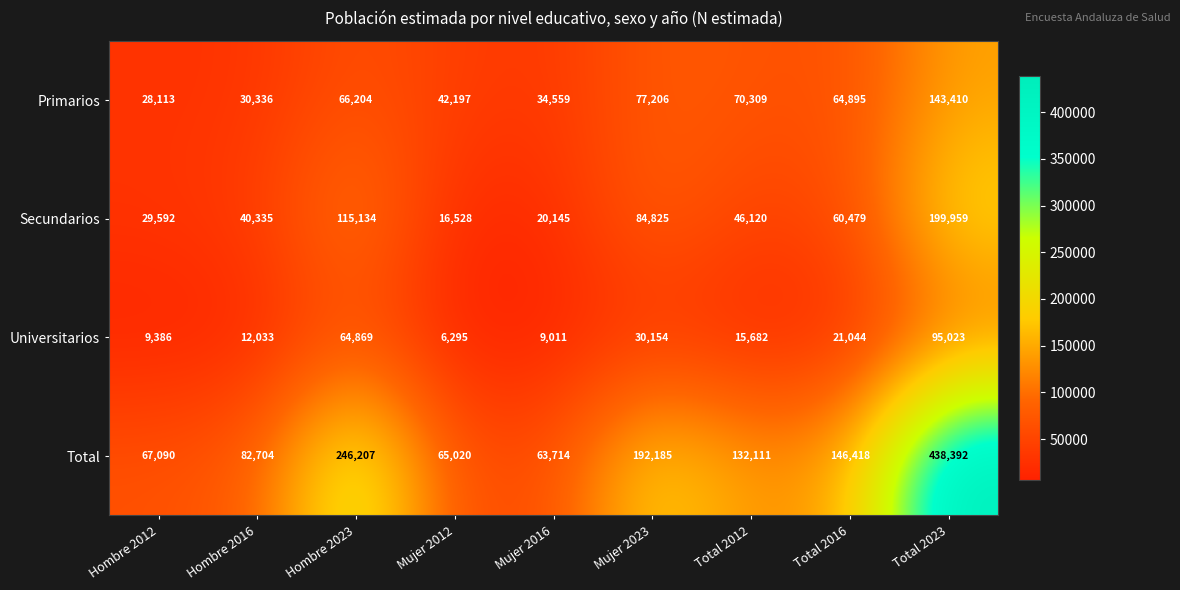

Which series has the largest total across all categories?

Total